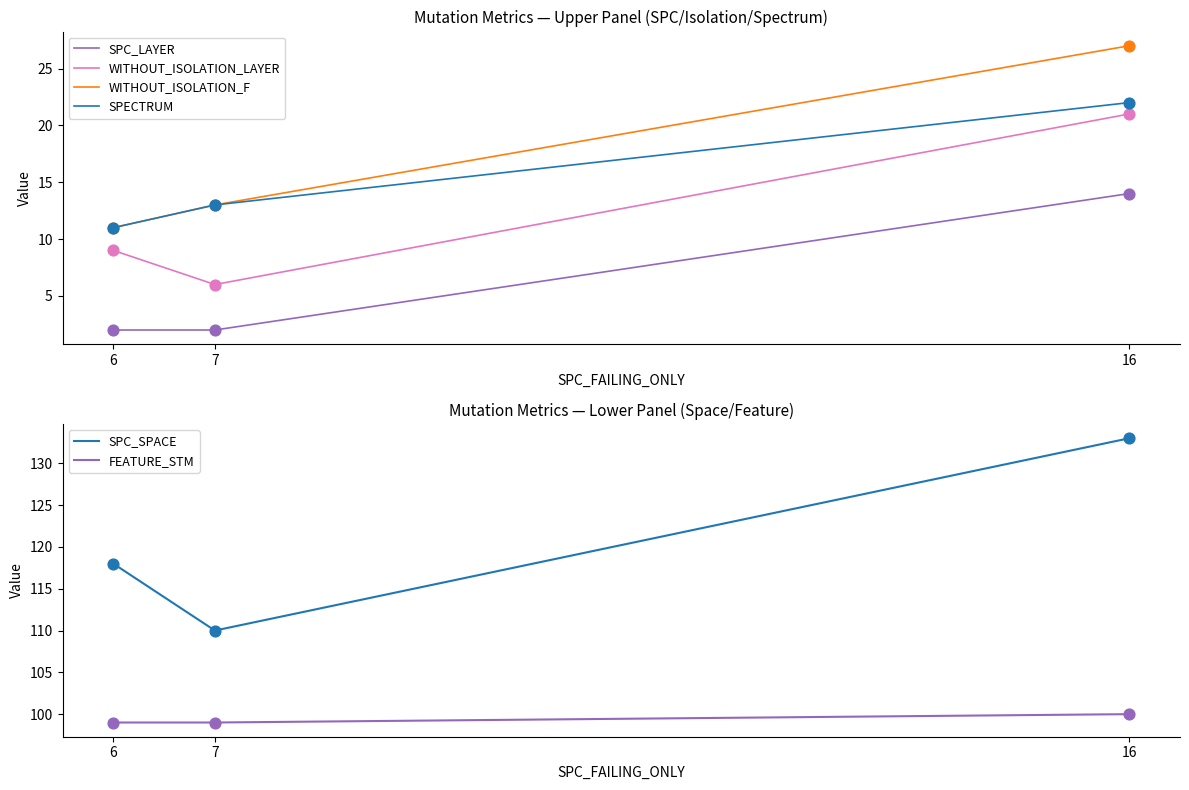

Which series contains the highest Y value?

SPC_SPACE